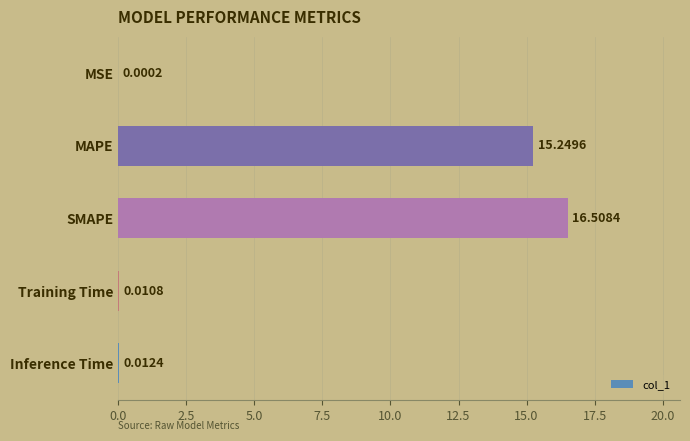

Which category has the highest value across all series?

SMAPE